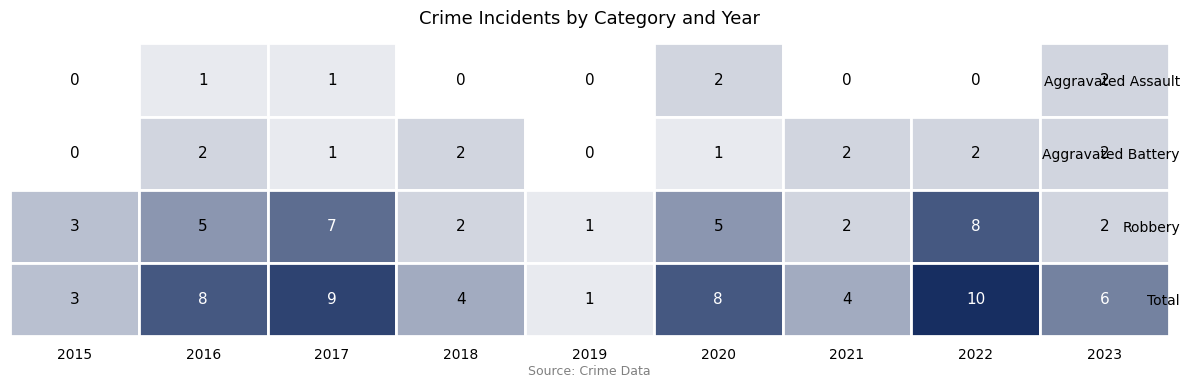

The Total series shows 1 at 2019. True or false?

True